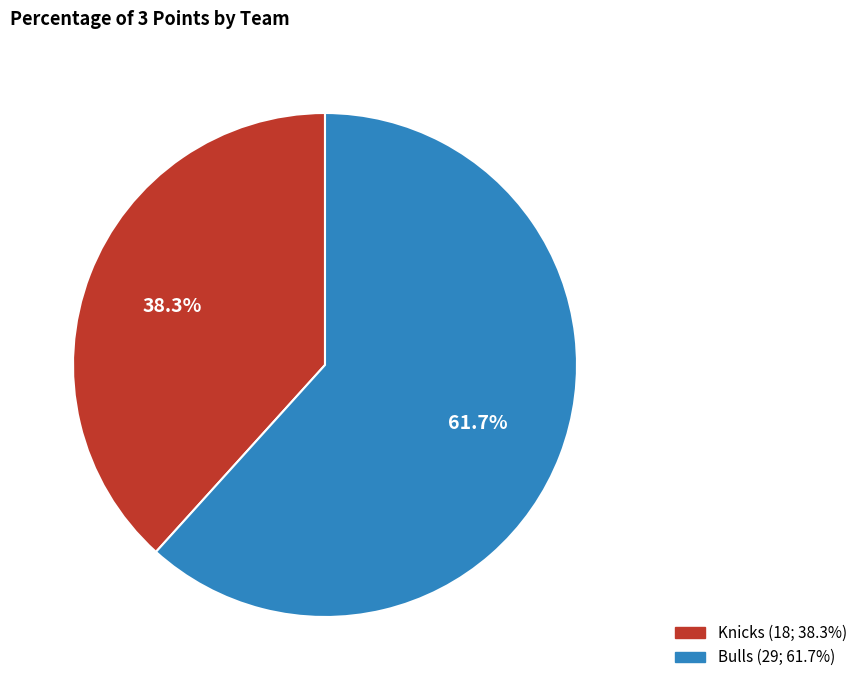

Is there a majority slice in this chart?

Yes